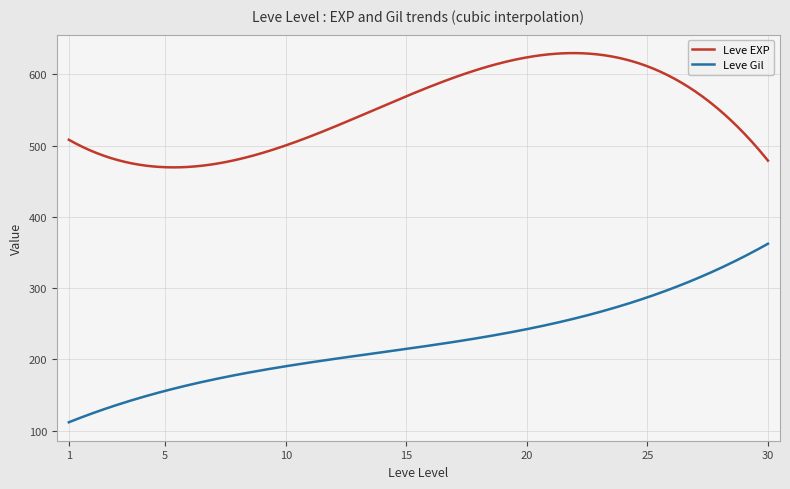

In Leve EXP, how many points are lower than both neighbors (excluding endpoints)?

1